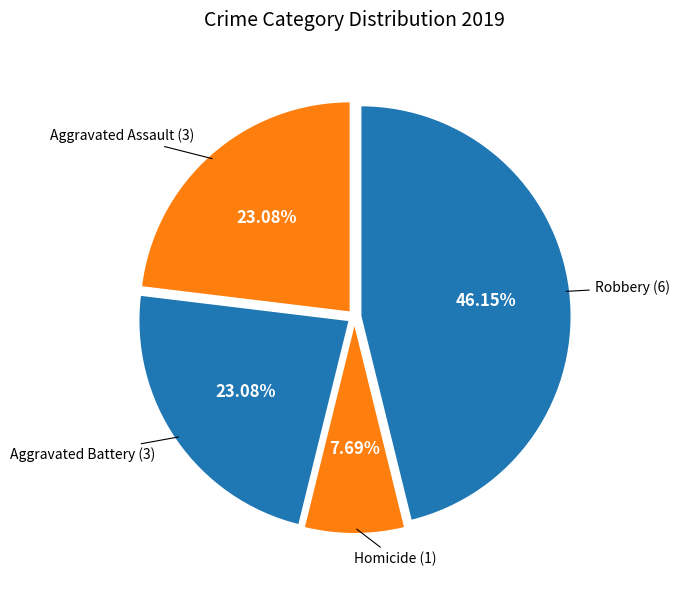

Does any single category account for the majority?

No